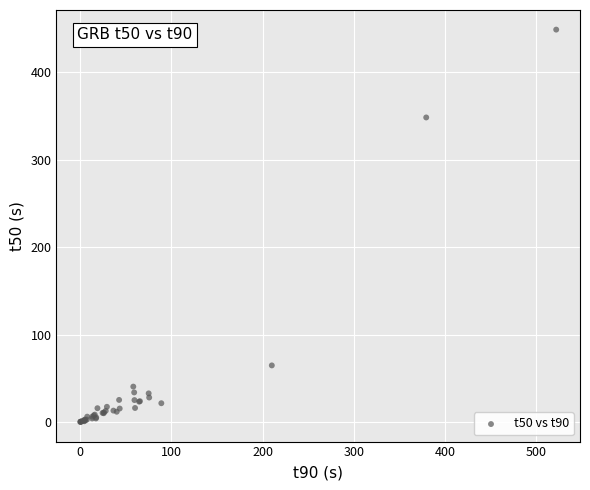

What Y value in the scatter plot is closest to 224?

348.4